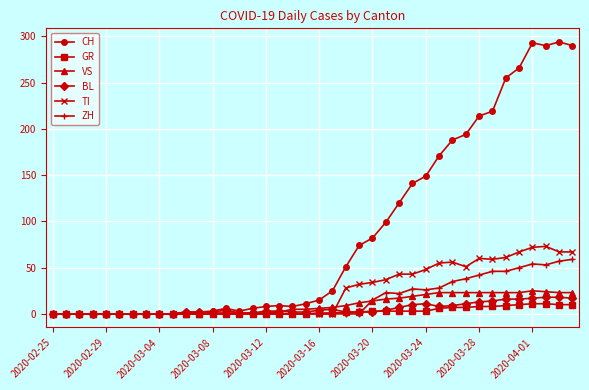

True or false: ZH has more than 0 interior local peaks.

True